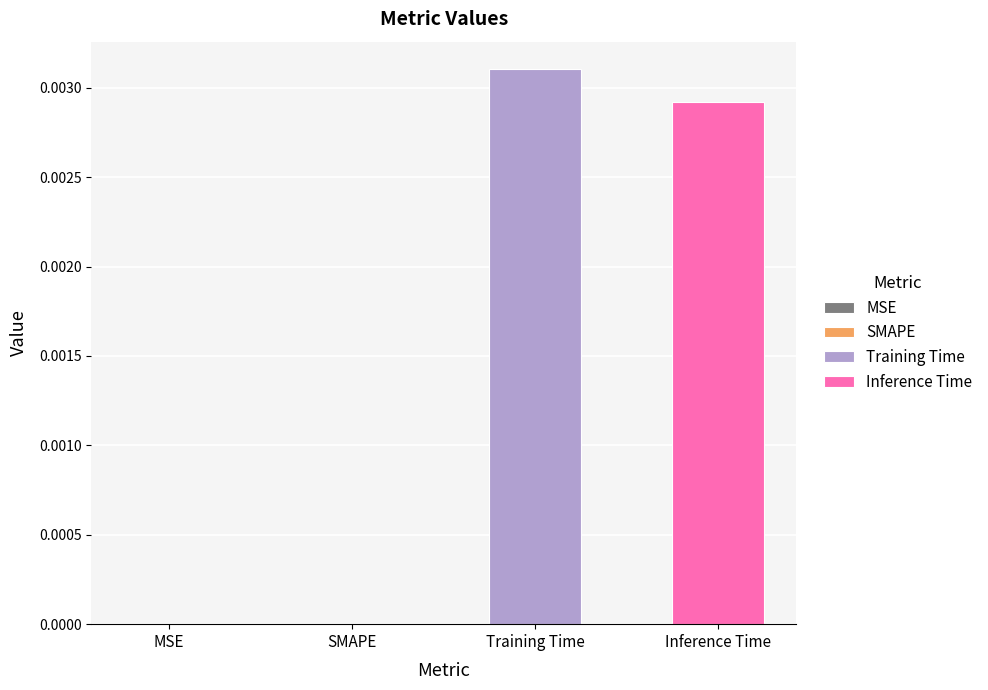

List the series in order of their overall mean, lowest first.

Inference Time, Training Time